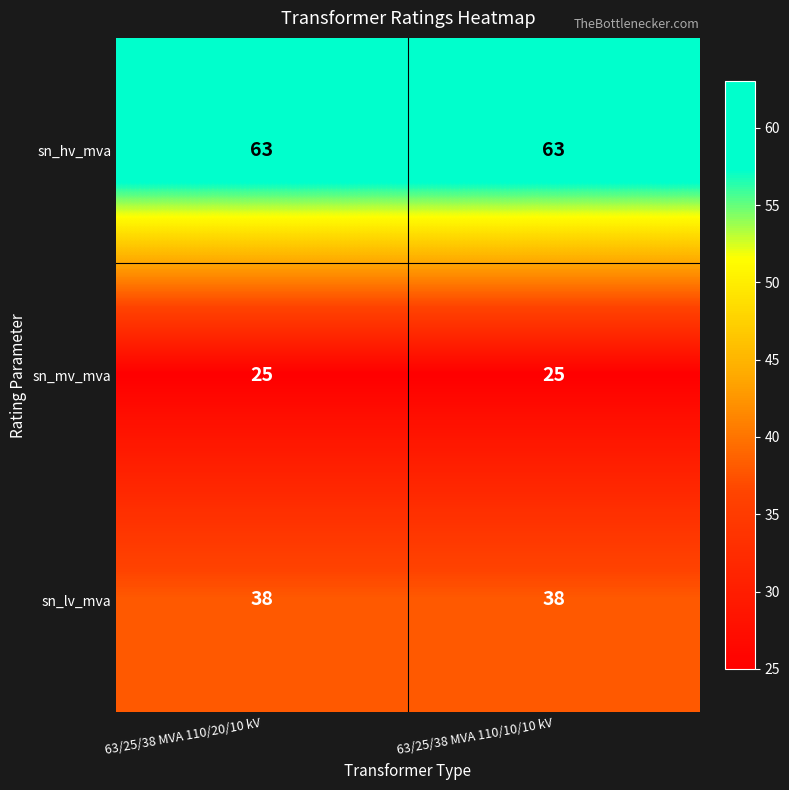

List the series in order of their peak value, lowest first.

sn_mv_mva, sn_lv_mva, sn_hv_mva